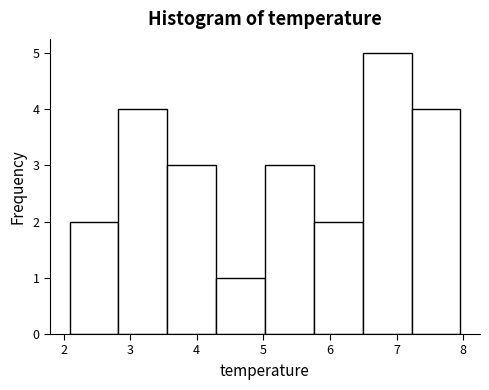

Reading left to right, transcribe this chart: for each bar, give the range it covers on the x-axis and its height. Neither the bar edges nor the heights are printed on the chart, so give them approximately, as read against the axes.

2.1 to 2.8: 2
2.8 to 3.6: 4
3.6 to 4.3: 3
4.3 to 5.0: 1
5.0 to 5.8: 3
5.8 to 6.5: 2
6.5 to 7.2: 5
7.2 to 8.0: 4